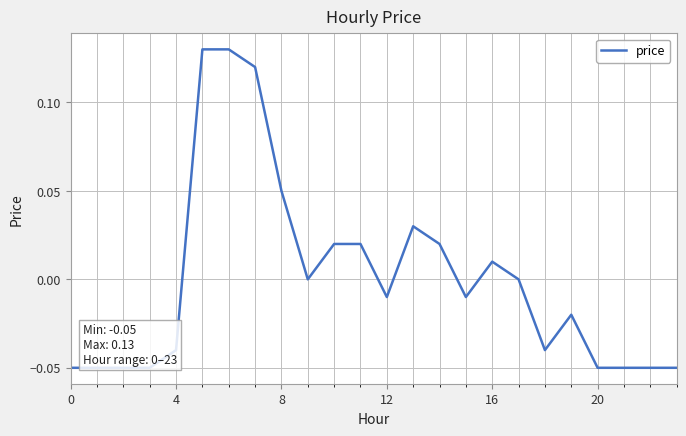

How many lines are shown in the chart?

1